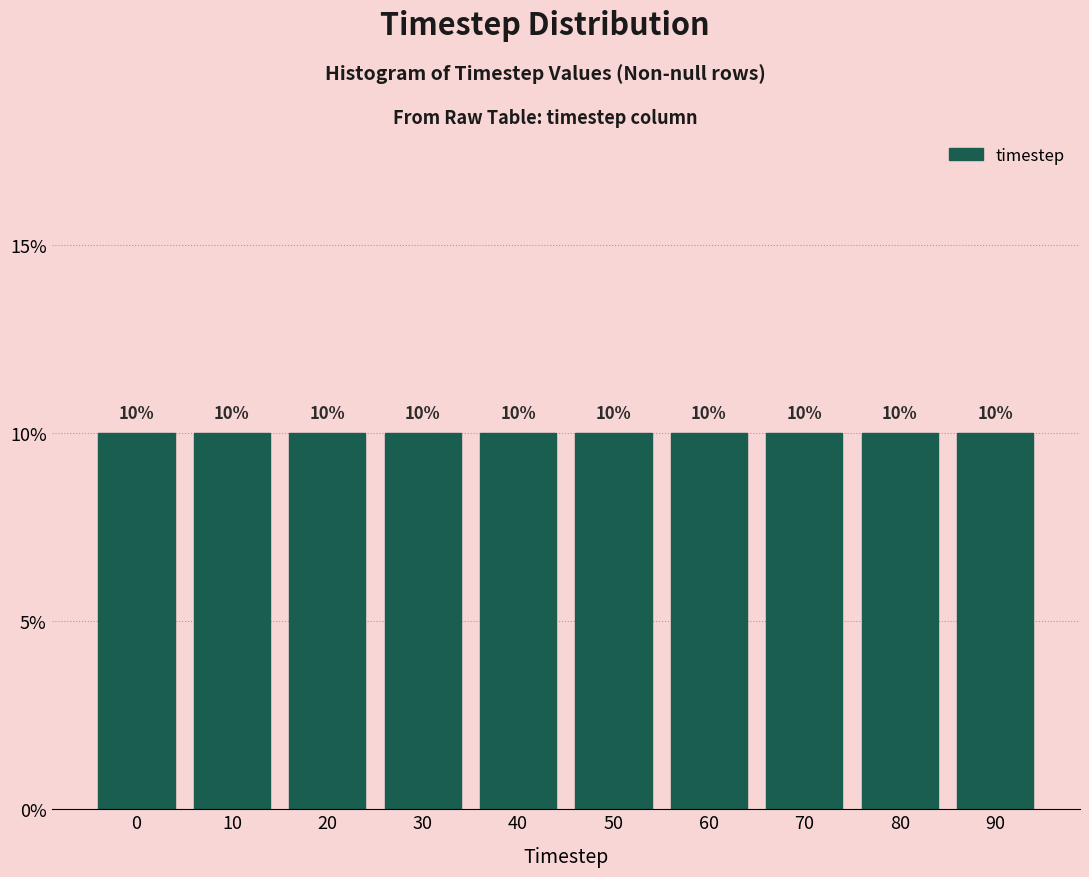

Reading left to right, transcribe this chart: for each bar, give the range it covers on the x-axis and its height.

-5 to 5: 10
5 to 15: 10
15 to 25: 10
25 to 35: 10
35 to 45: 10
45 to 55: 10
55 to 65: 10
65 to 75: 10
75 to 85: 10
85 to 95: 10